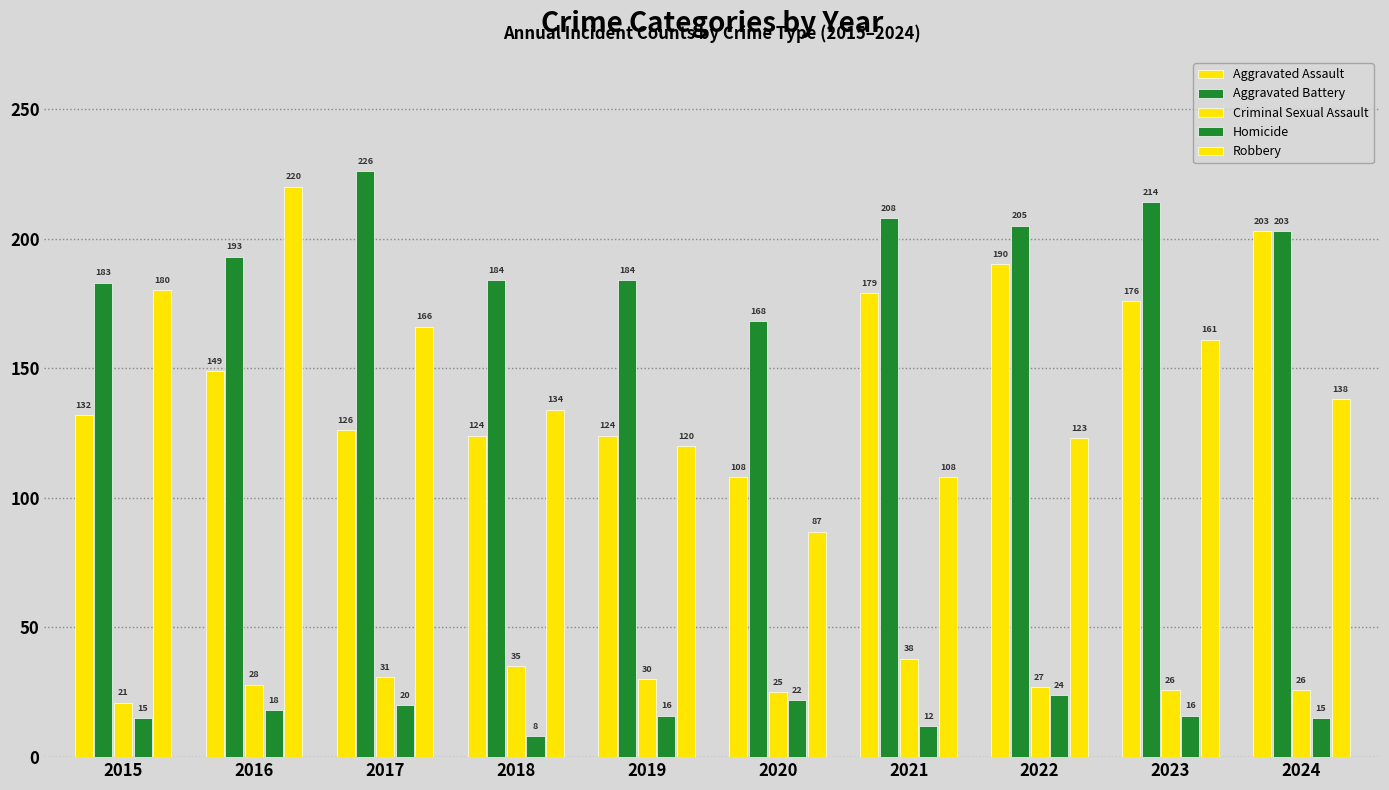

What is the minimum value shown in the chart?

8